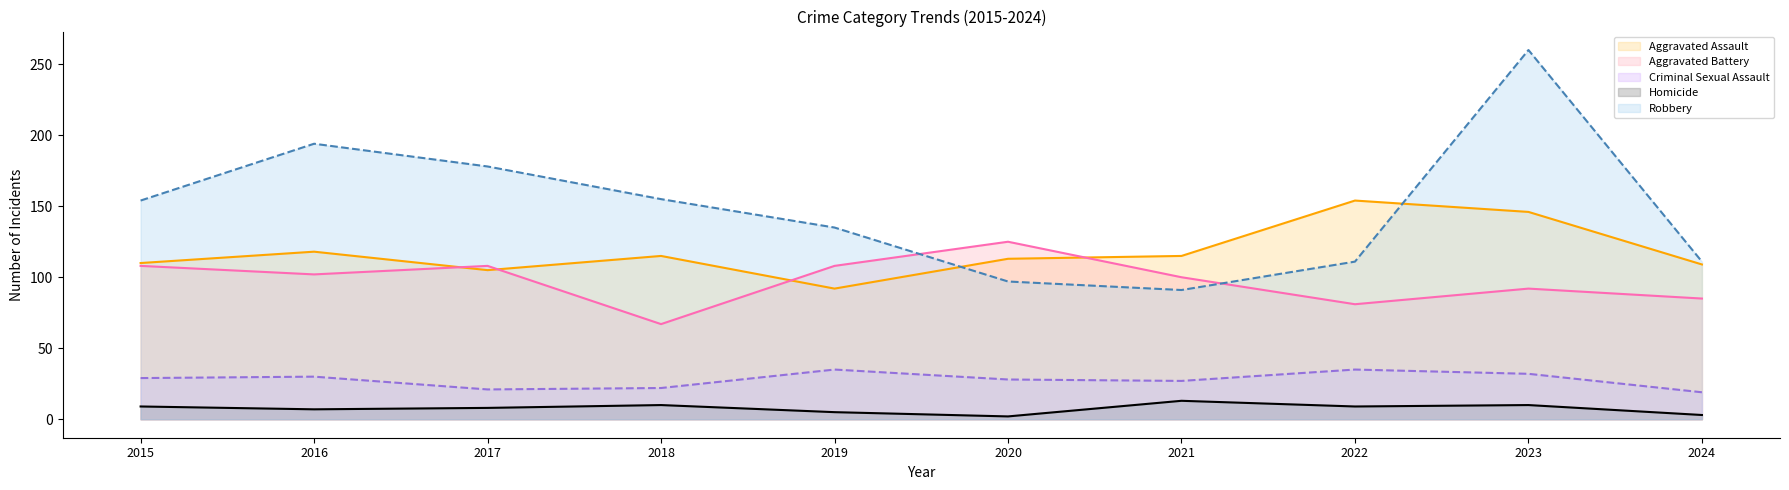

Reading left to right, what are all the values shown in this chart?

Aggravated Assault (line): 2015=110	2016=118	2017=105	2018=115	2019=92	2020=113	2021=115	2022=154	2023=146	2024=109
Aggravated Battery (line): 2015=108	2016=102	2017=108	2018=67	2019=108	2020=125	2021=100	2022=81	2023=92	2024=85
Criminal Sexual Assault (line): 2015=29	2016=30	2017=21	2018=22	2019=35	2020=28	2021=27	2022=35	2023=32	2024=19
Homicide (line): 2015=9	2016=7	2017=8	2018=10	2019=5	2020=2	2021=13	2022=9	2023=10	2024=3
Robbery (line): 2015=154	2016=194	2017=178	2018=155	2019=135	2020=97	2021=91	2022=111	2023=260	2024=111